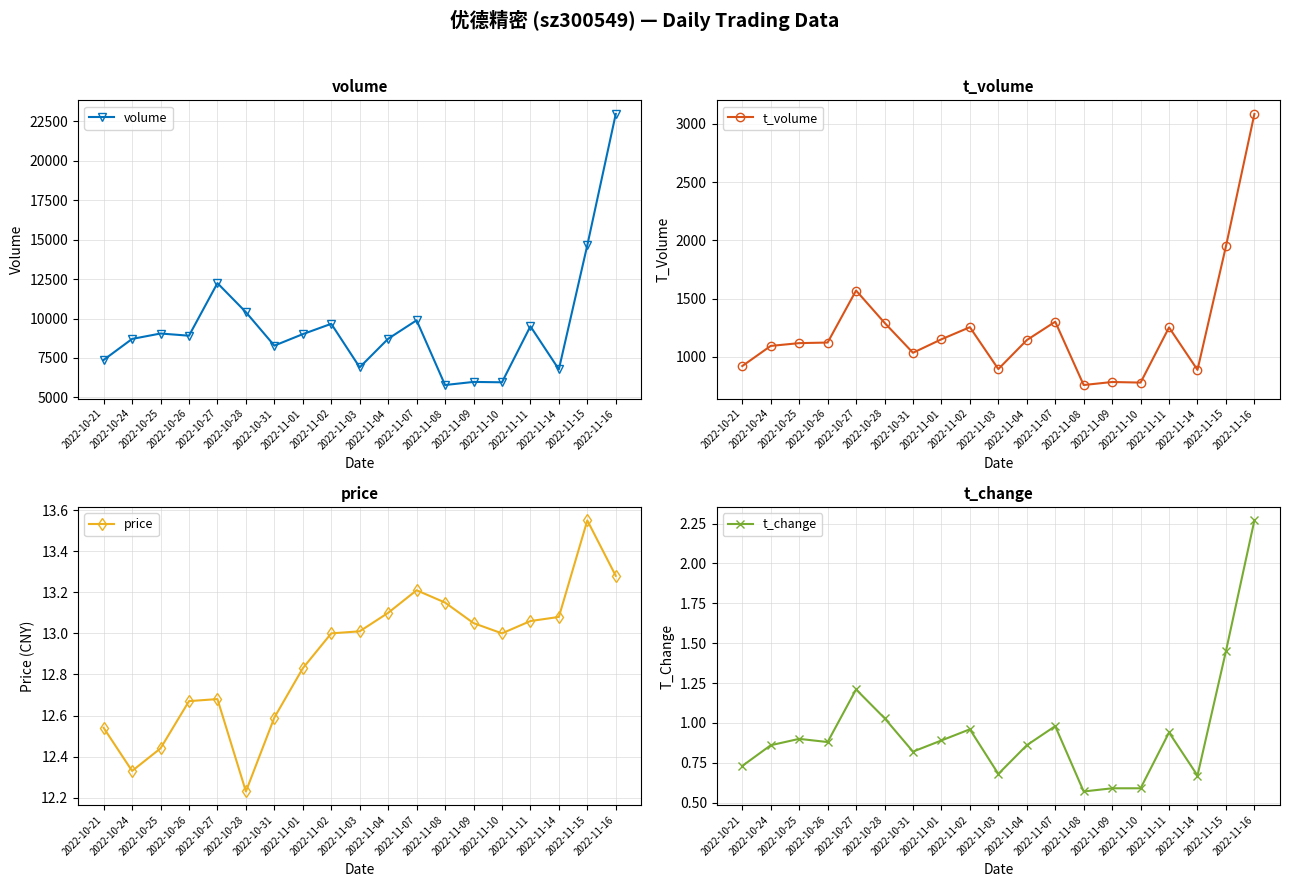

At which category does the chart reach its minimum across all series?

2022-11-08